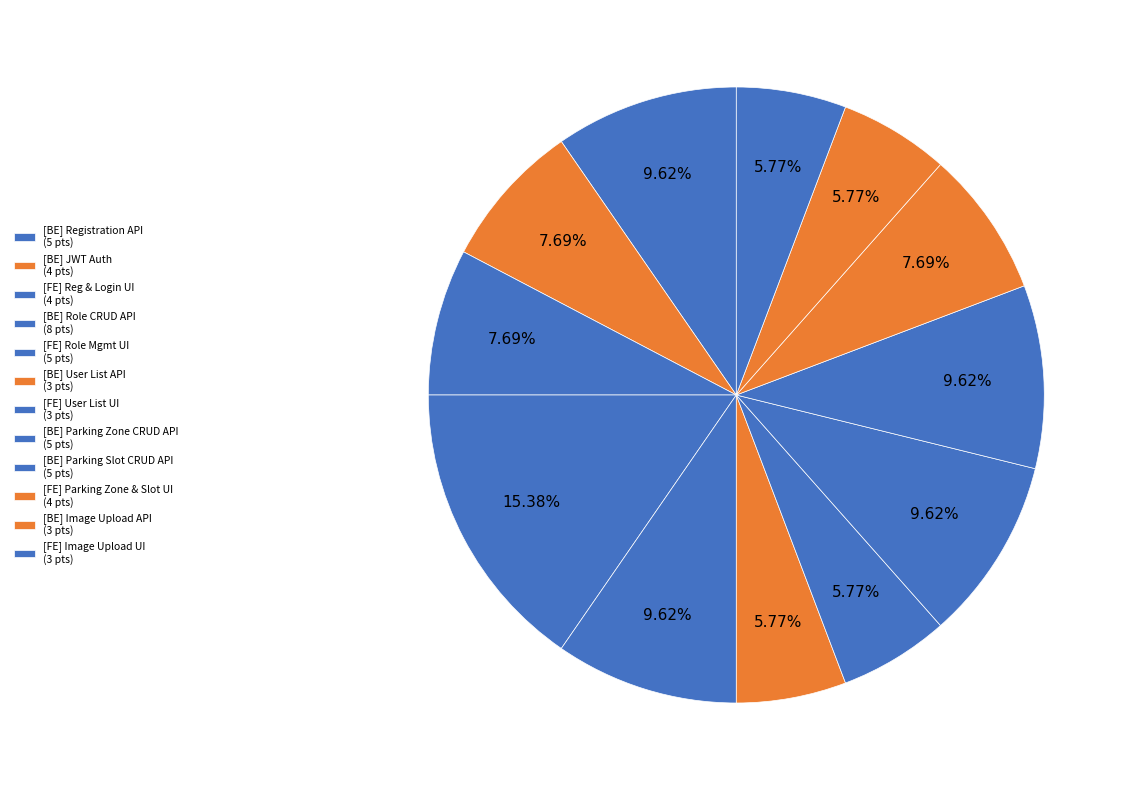

How many segments does this pie chart have?

12